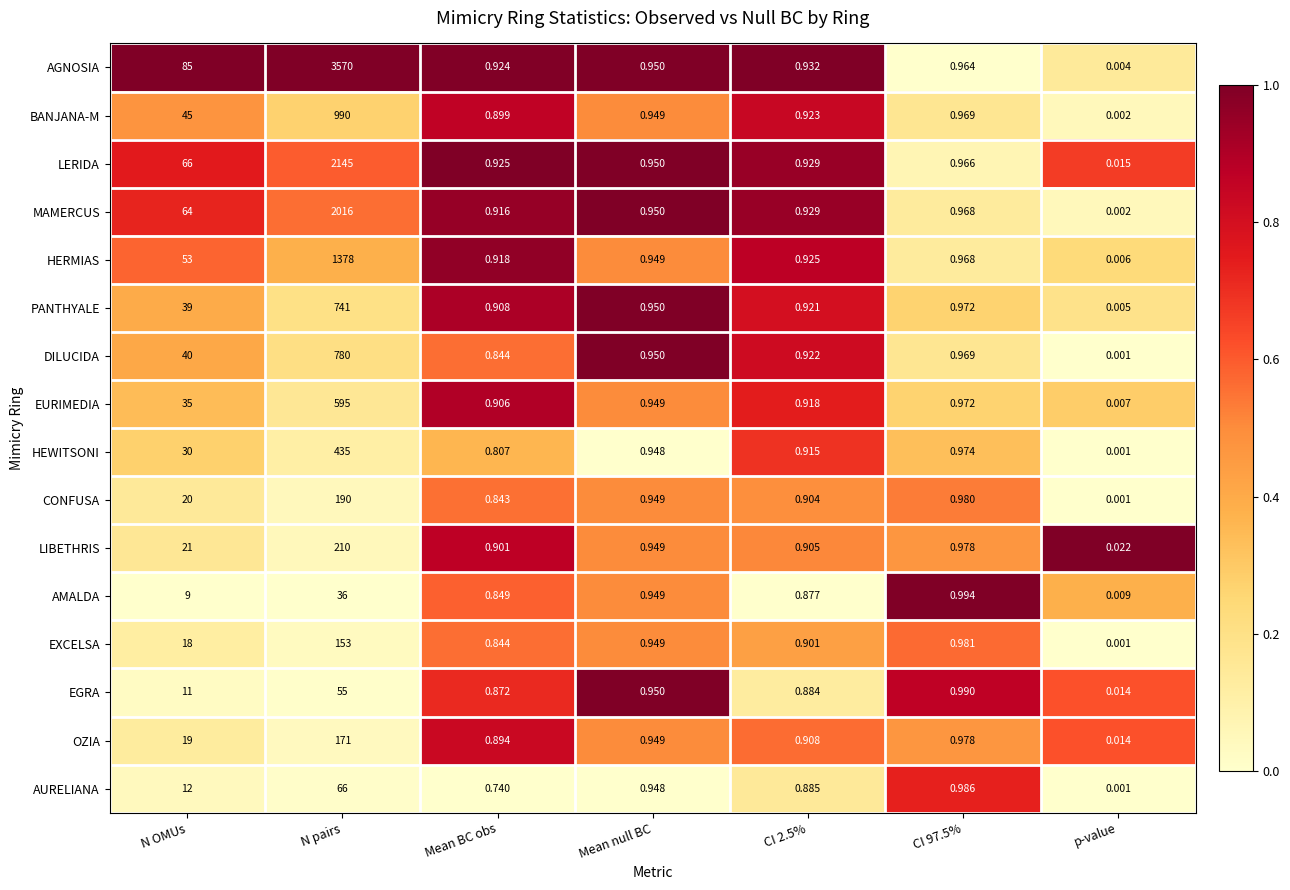

Is the value of MAMERCUS at Mean BC obs greater than the value of LERIDA at N OMUs?

No